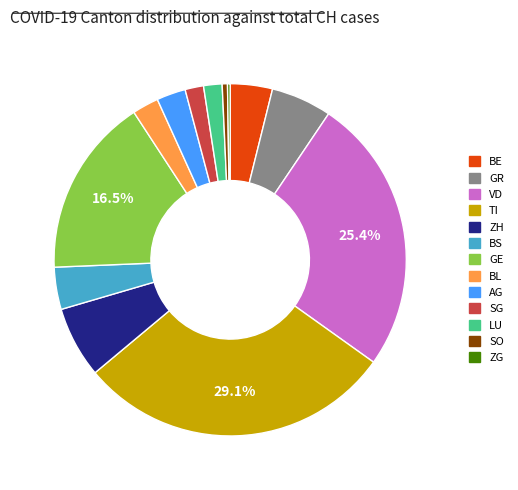

Is there a majority slice in this chart?

No